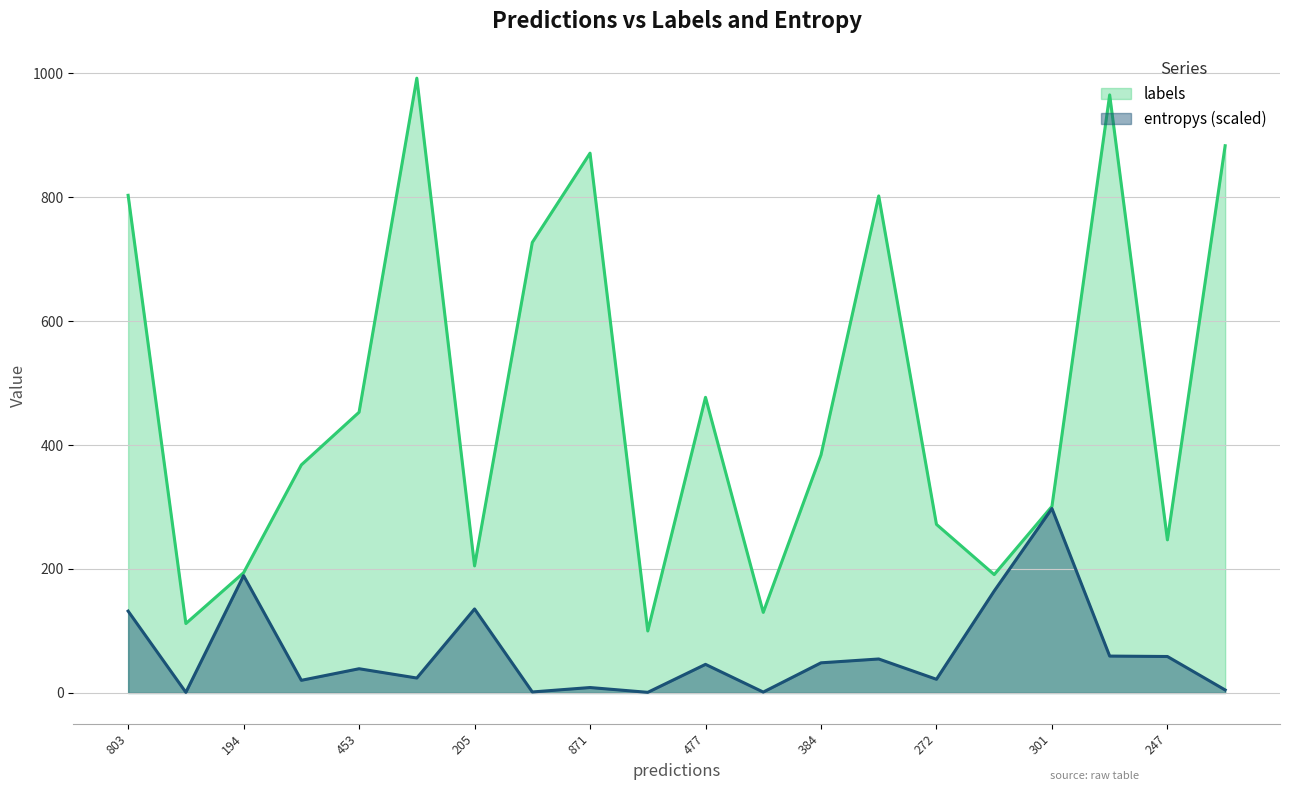

What is the label of the 20th point from the left?

19